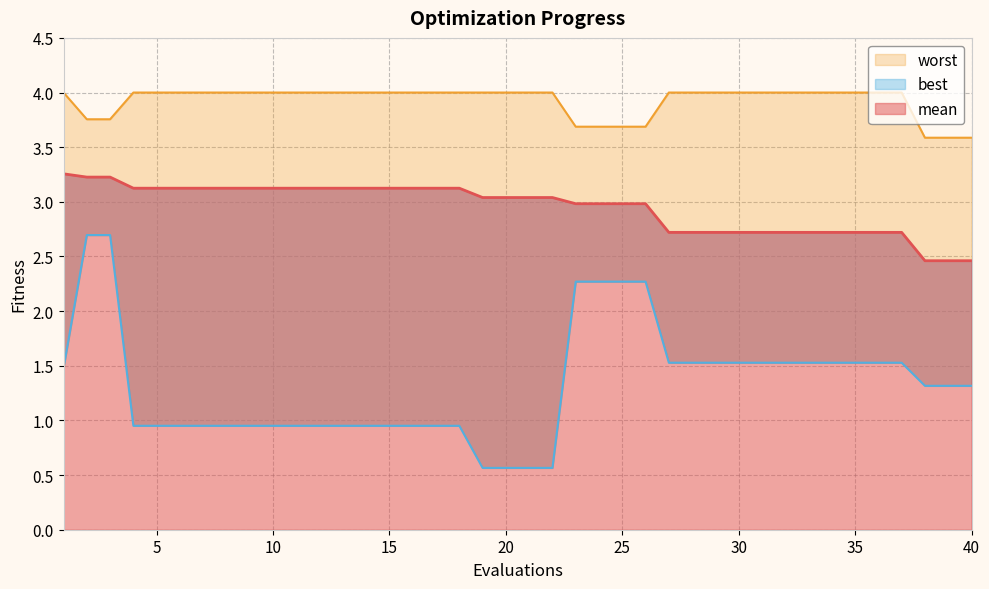

Which series changed the most between 26 and 38?

best